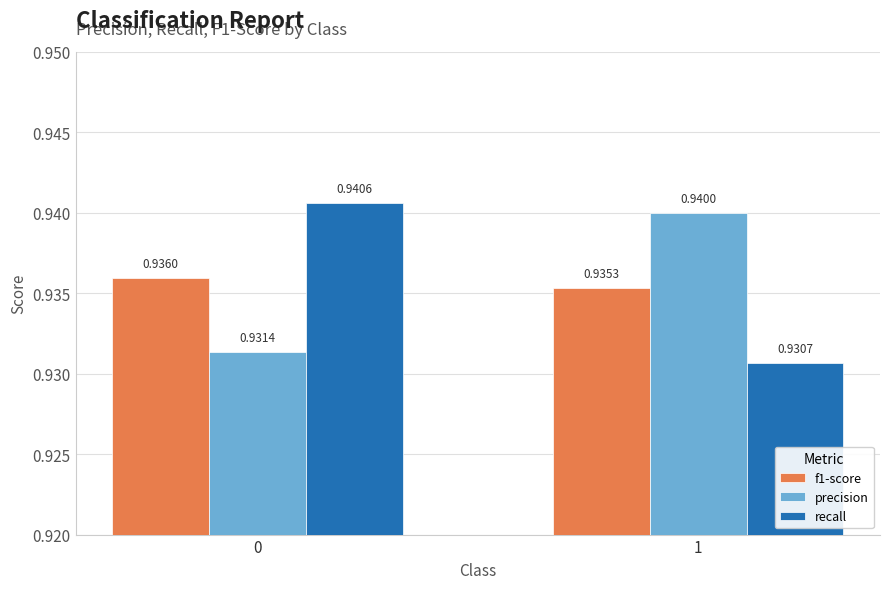

Which category has the lowest value in the f1-score series?

1